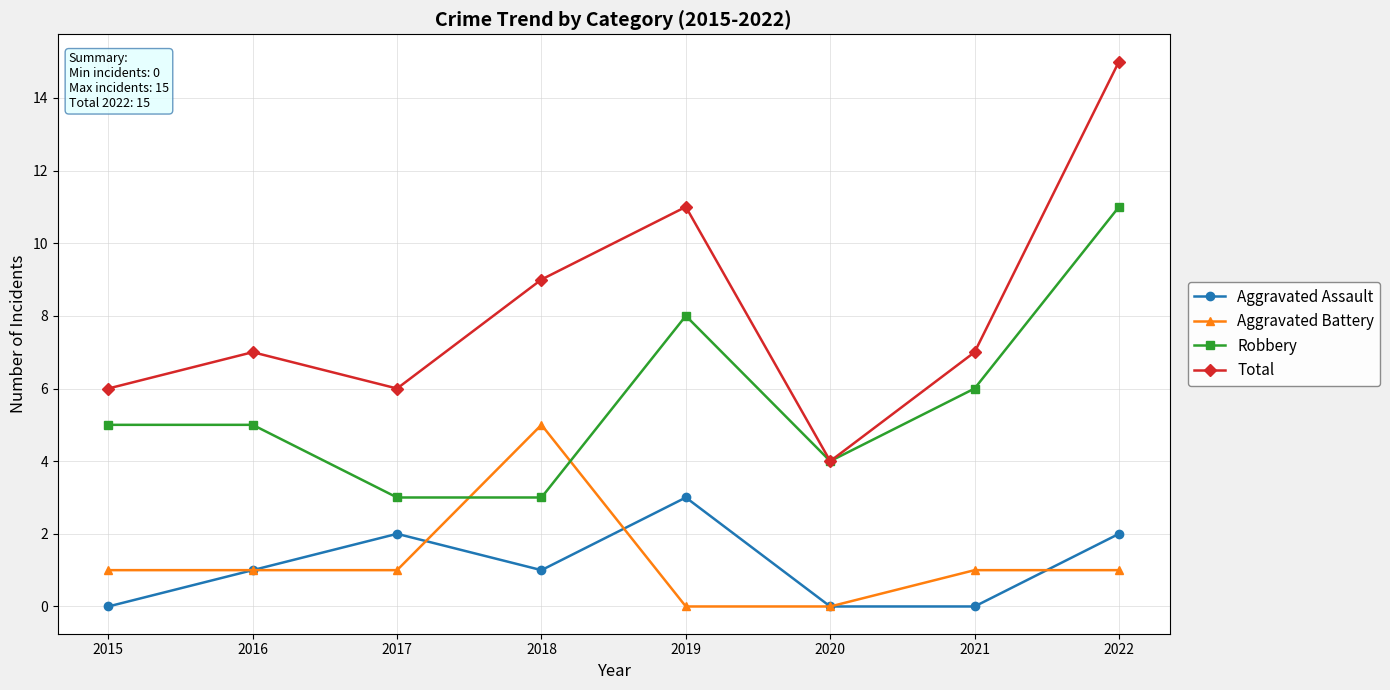

What is the value of the Aggravated Assault point at the 4th from the left?

1